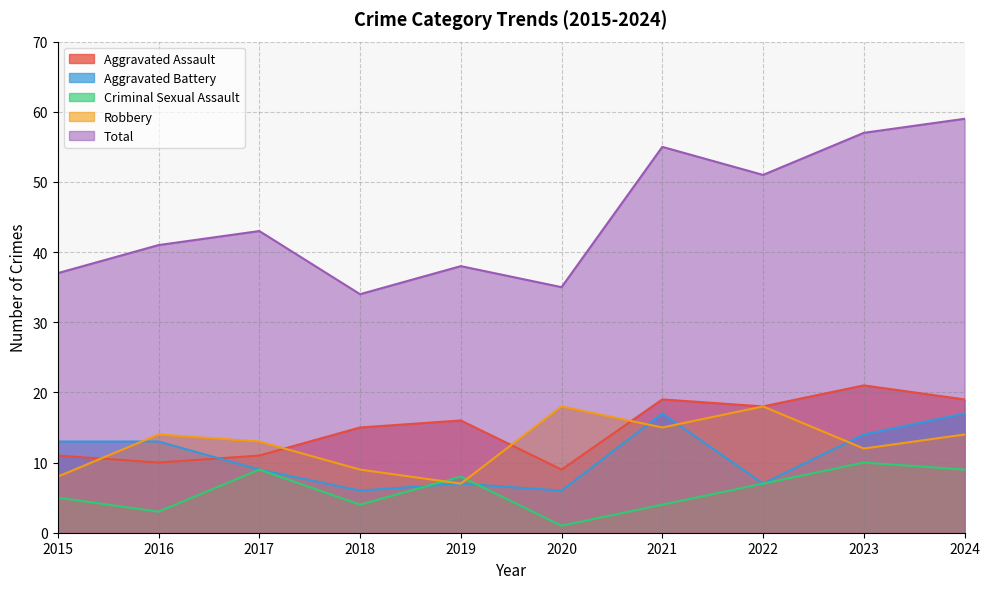

Which series has the largest total across all categories?

Total